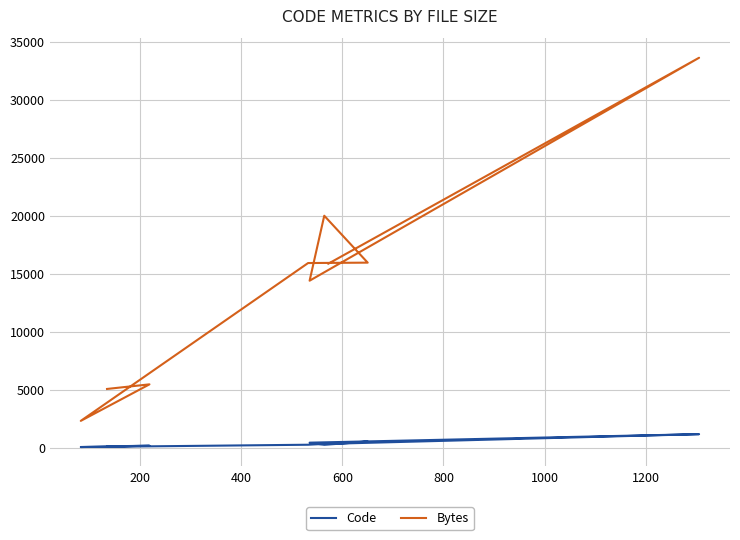

How many data points in Bytes are above 15876?

4